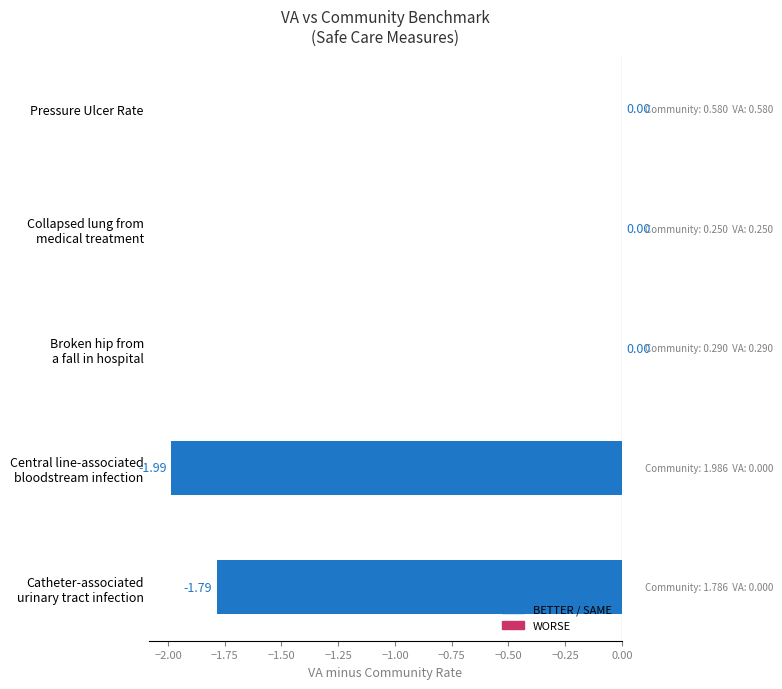

What is the sum of all values?

-3.8